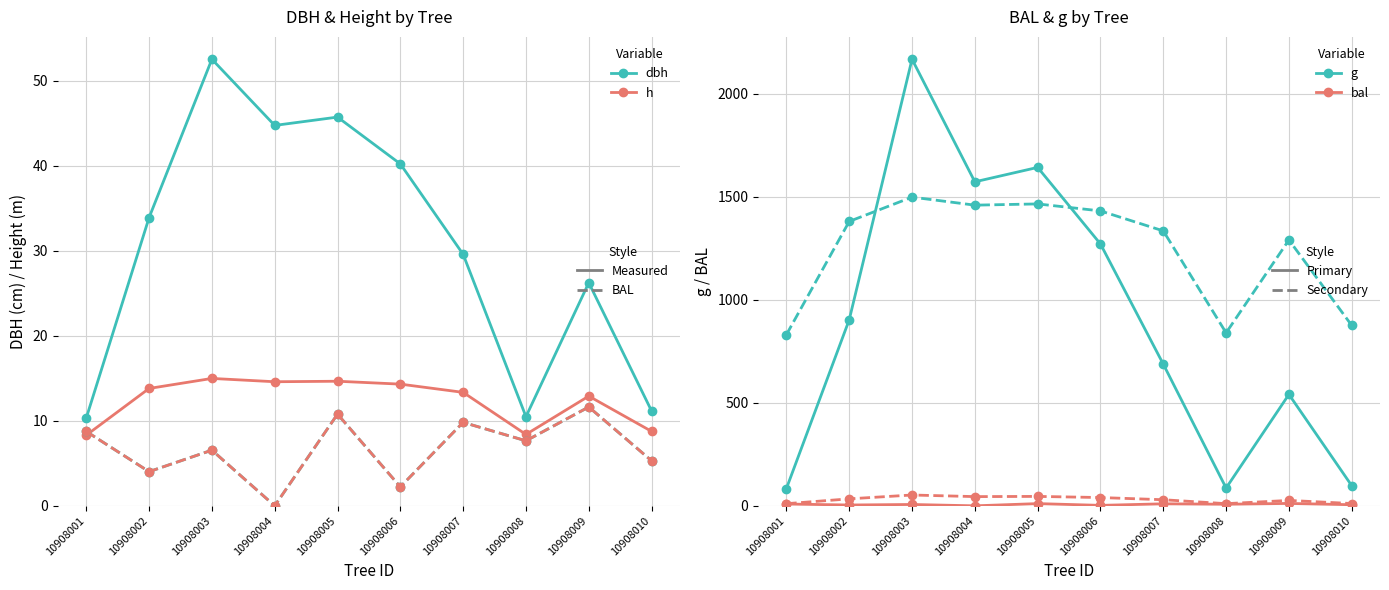

Reading left to right, extract all data points from this chart.

dbh: 10908001=10.3	10908002=33.9	10908003=52.5	10908004=44.8	10908005=45.7	10908006=40.2	10908007=29.6	10908008=10.5	10908009=26.2	10908010=11.2
h: 10908001=8.3	10908002=13.8	10908003=15.0	10908004=14.6	10908005=14.7	10908006=14.3	10908007=13.3	10908008=8.4	10908009=12.9	10908010=8.8
bal: 10908001=8.8	10908002=4.0	10908003=6.5	10908004=0.0	10908005=10.8	10908006=2.2	10908007=9.8	10908008=7.7	10908009=11.6	10908010=5.3
bal_intrasp: 10908001=8.8	10908002=4.0	10908003=6.5	10908004=0.0	10908005=10.8	10908006=2.2	10908007=9.8	10908008=7.7	10908009=11.6	10908010=5.3
g: 10908001=83.9	10908002=903.3	10908003=2168.6	10908004=1573.3	10908005=1643.3	10908006=1271.4	10908007=687.9	10908008=86.4	10908009=541.0	10908010=97.8
h×100: 10908001=831.0	10908002=1381.0	10908003=1499.0	10908004=1460.0	10908005=1466.0	10908006=1432.0	10908007=1335.0	10908008=840.0	10908009=1291.0	10908010=876.0